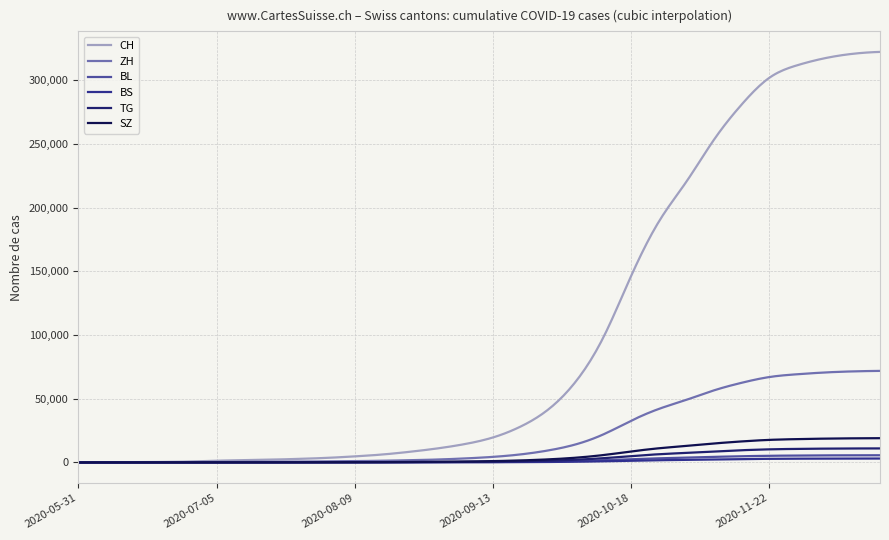

How many distinct data groups are displayed?

6